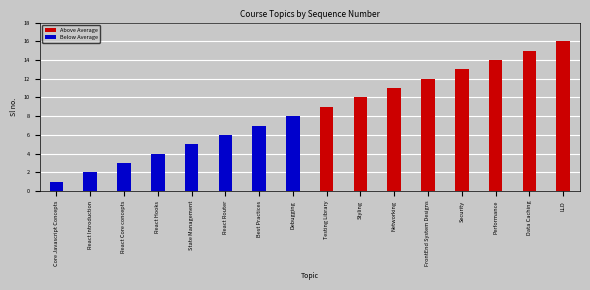

What is the label of the 2nd bar from the right?

Data Caching